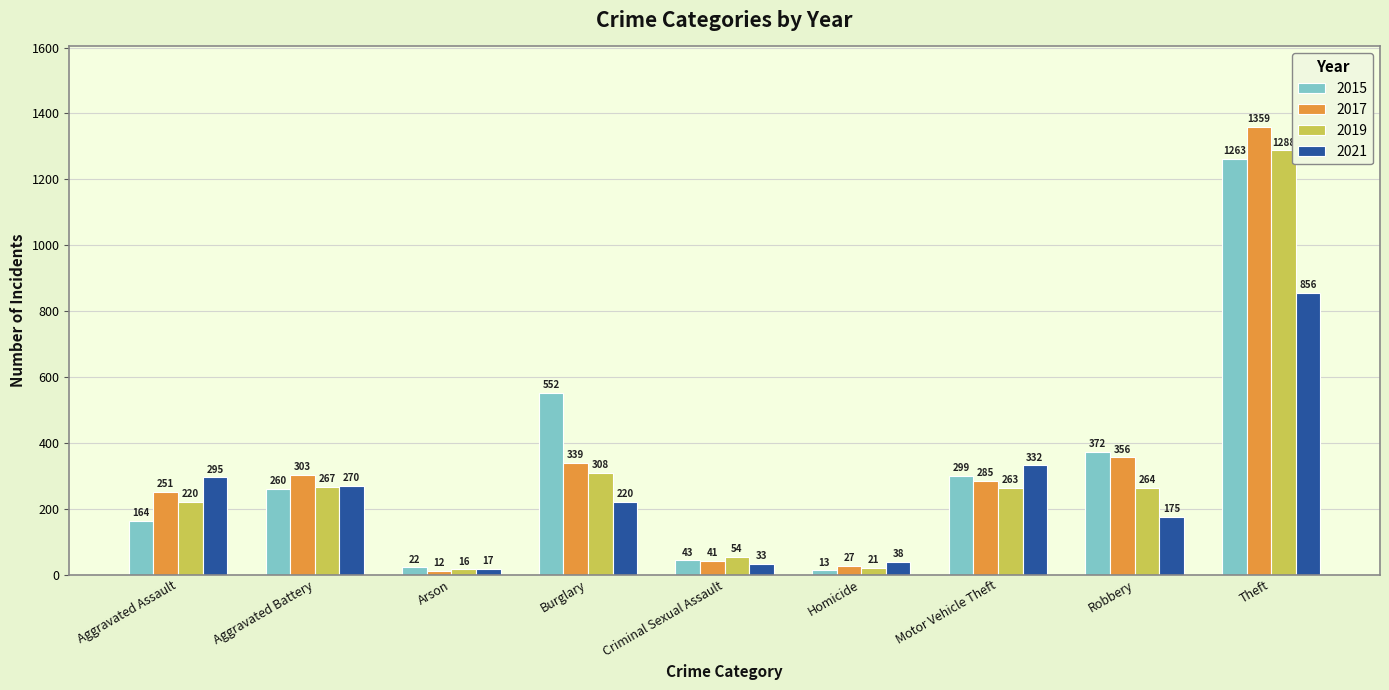

How many distinct data groups are displayed?

4